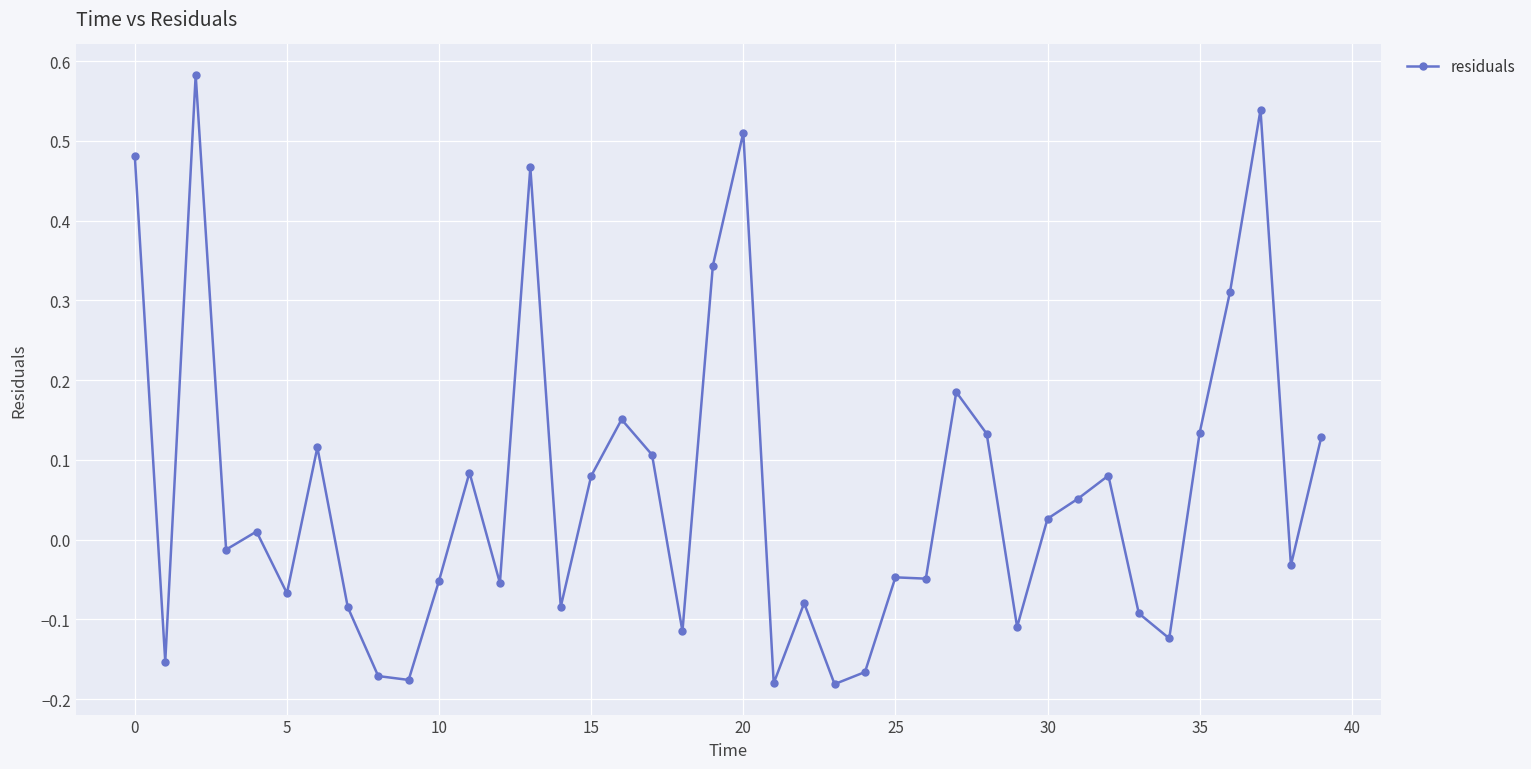

True or false: there are more than 0 points higher than both neighbors.

True